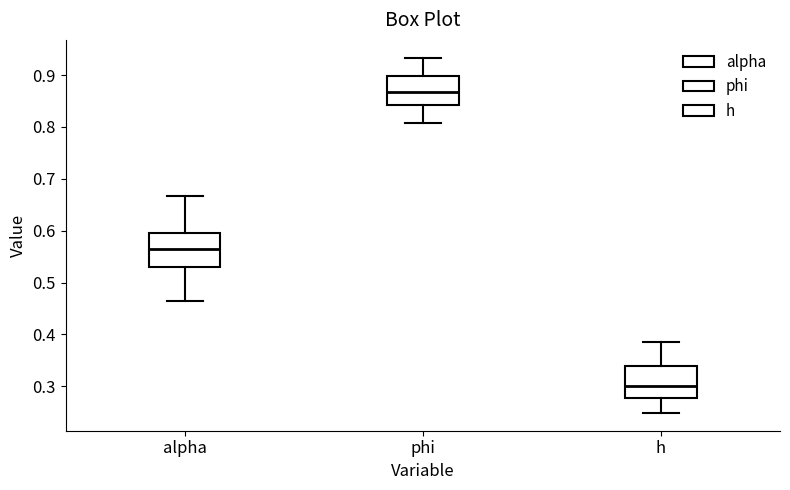

Which box's median line is the lowest?

h